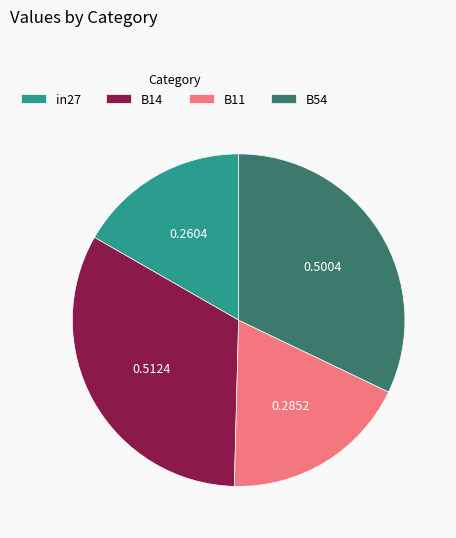

Is B54 the majority of the pie?

No